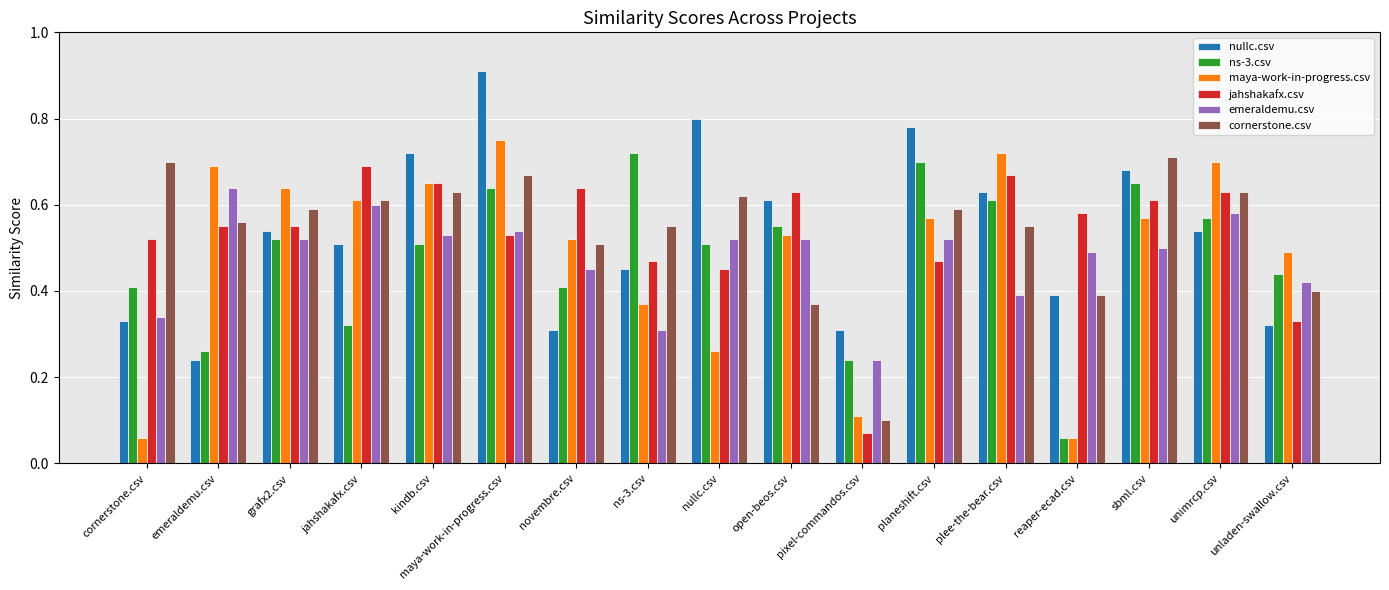

Between ns-3.csv and plee-the-bear.csv, which series saw the biggest shift?

maya-work-in-progress.csv